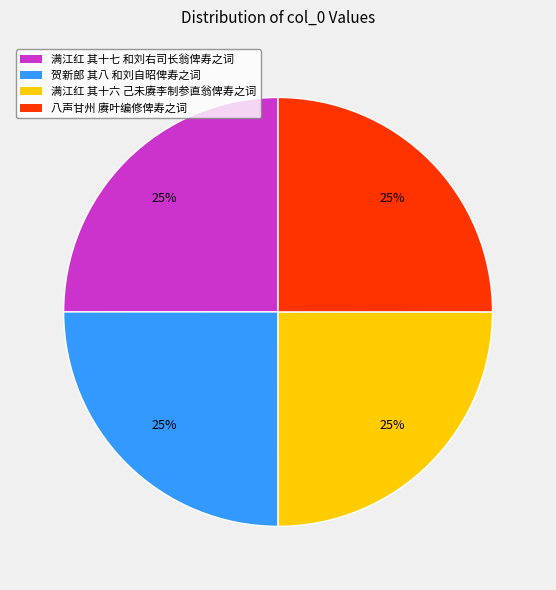

Count the number of slices in the pie.

4